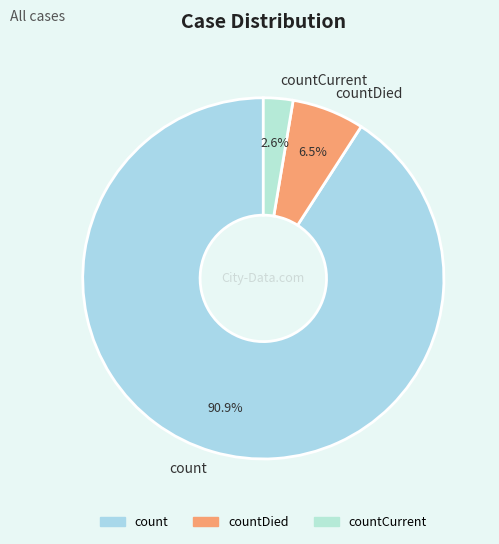

To the nearest percent, what percentage of the pie is count?

91%